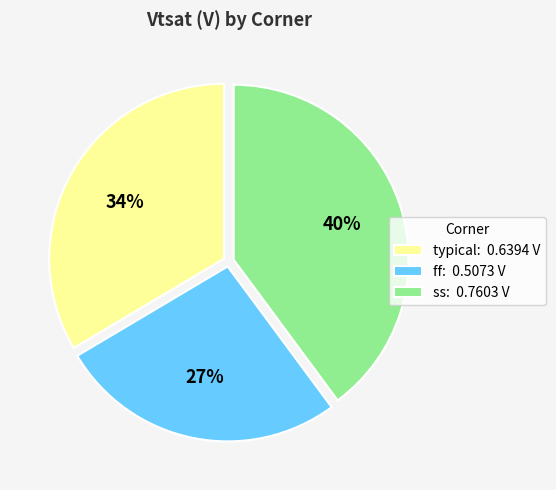

Combined, do ff: 0.5073 V and ss: 0.7603 V account for over 50%?

Yes